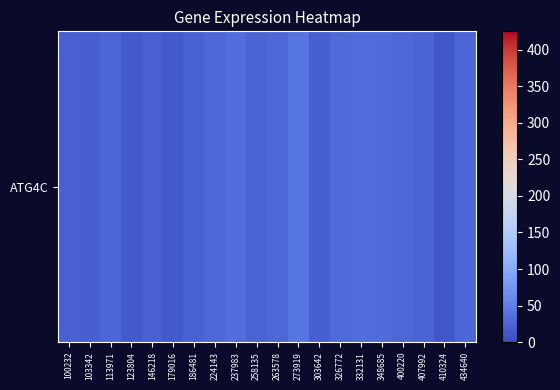

List the labels in order of value, smallest first.

410324, 123804, 179016, 103342, 303642, 146218, 100232, 186481, 407992, 258135, 113971, 434640, 263578, 400220, 224143, 326772, 348685, 332131, 237983, 273919